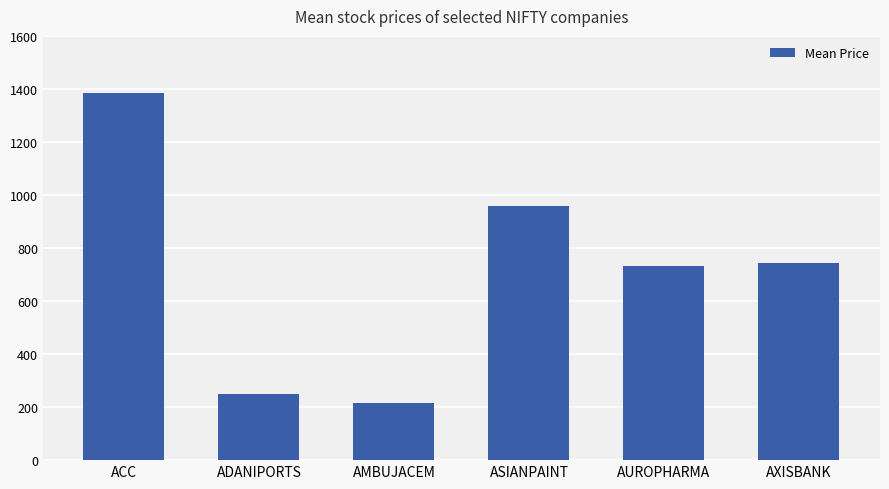

What is the ratio of the value at AUROPHARMA to the value at AXISBANK?

1.0